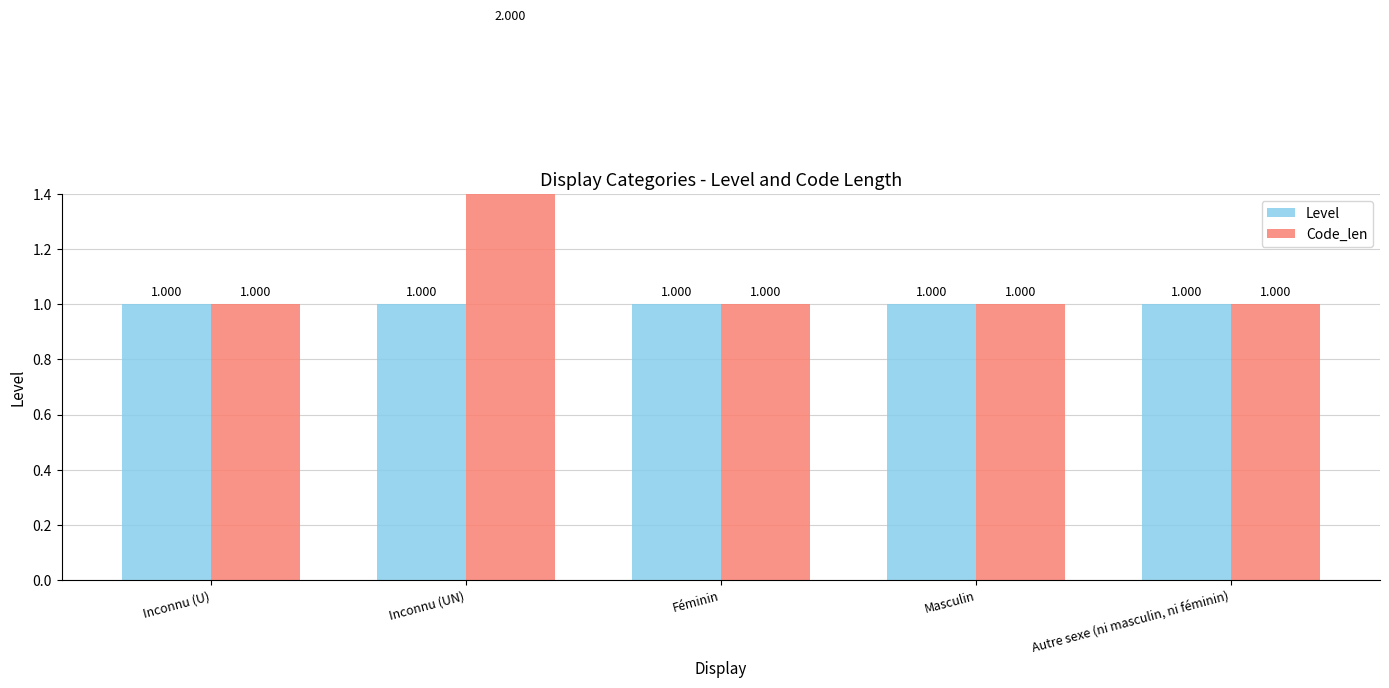

Which category has the lowest value across all series?

Inconnu (U)